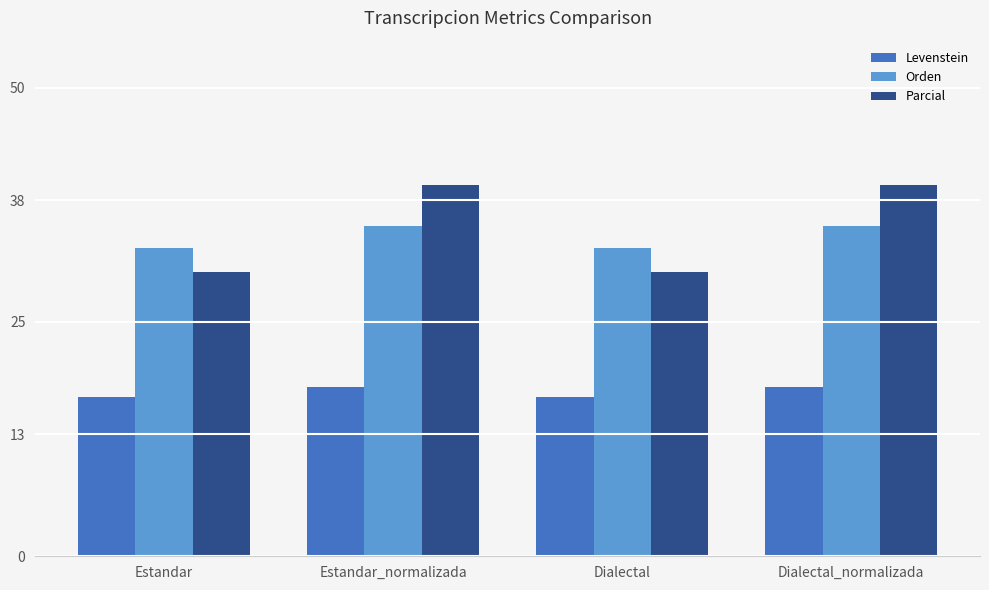

What is the total value across all series at Estandar_normalizada?

92.9